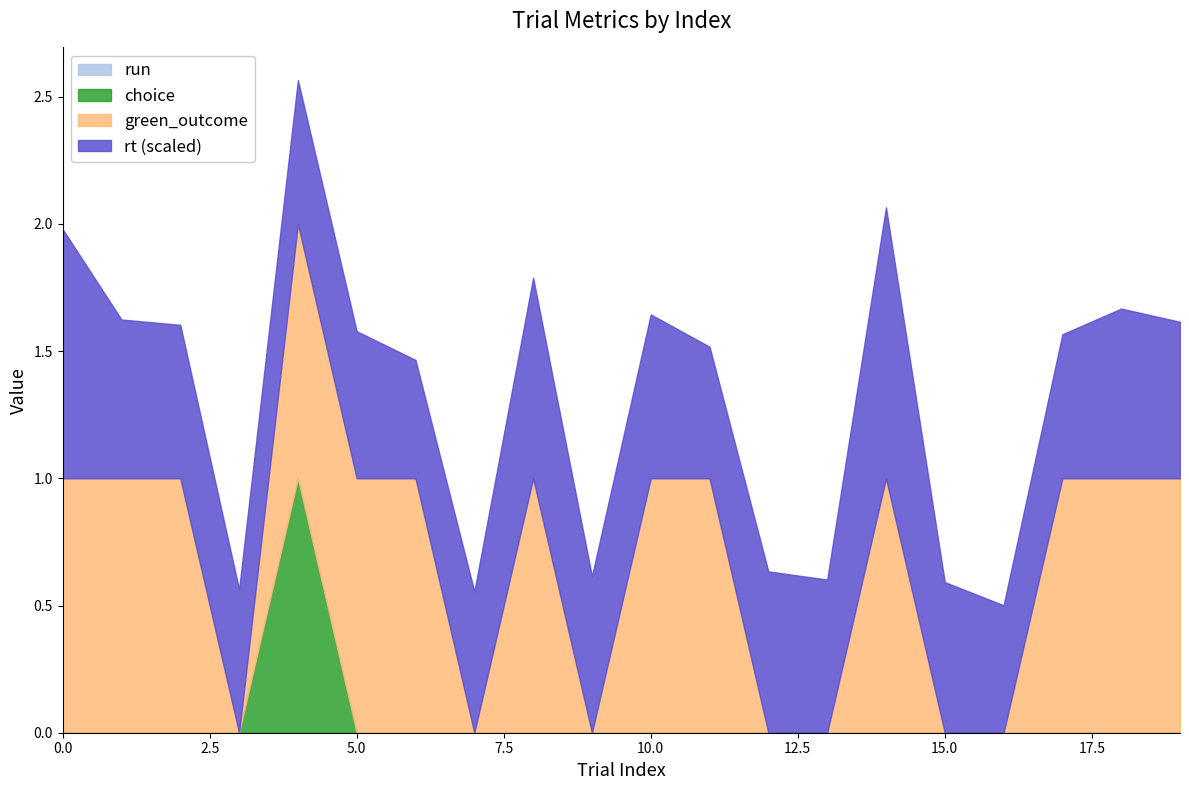

Which series has the largest total across all categories?

rt